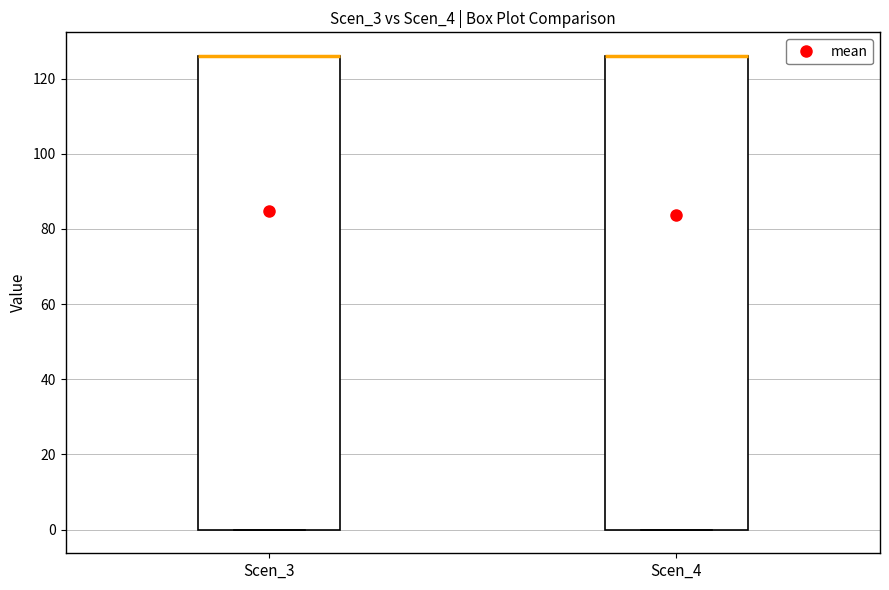

Where is the lower edge of the box for Scen_4 on the y-axis? The values are not printed on the chart, so give them approximately, as read against the axis.

0